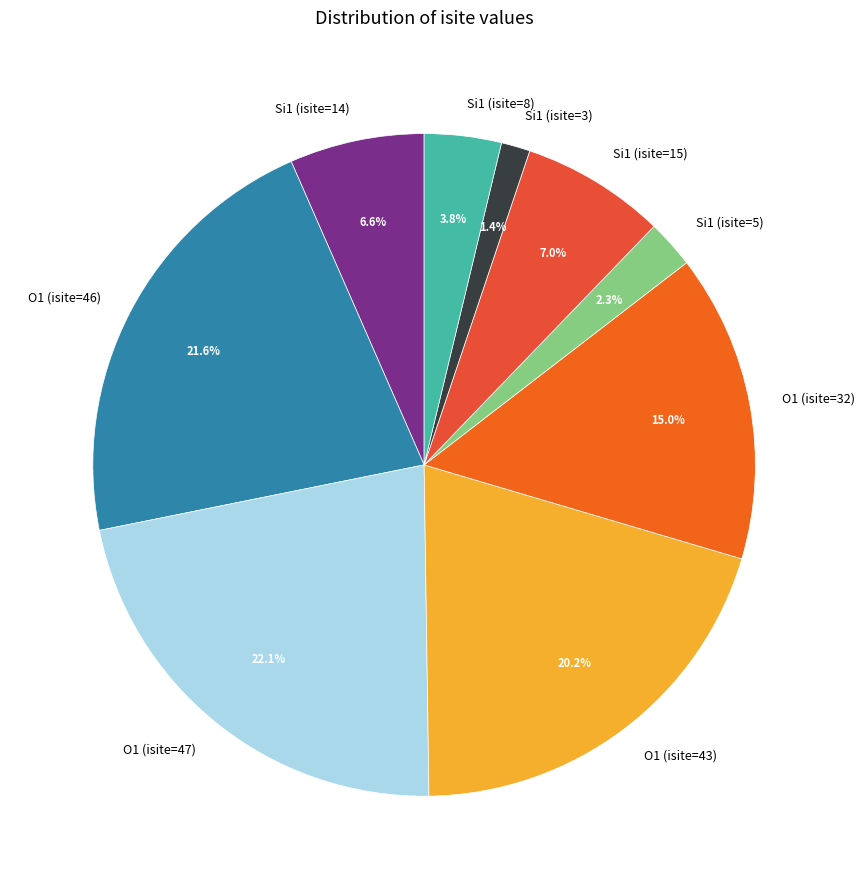

Which has a higher value, Si1 (isite=15) or Si1 (isite=8)?

Si1 (isite=15)